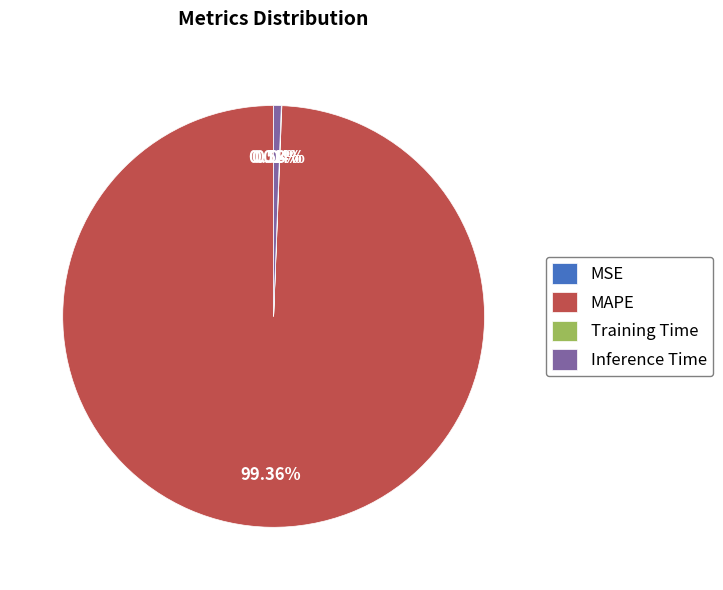

Which category has the biggest portion of the pie?

MAPE